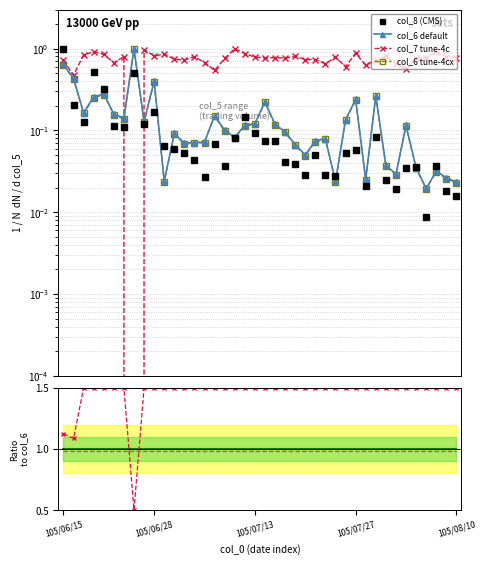

True or false: col_6 and col_8 cross at least once.

True